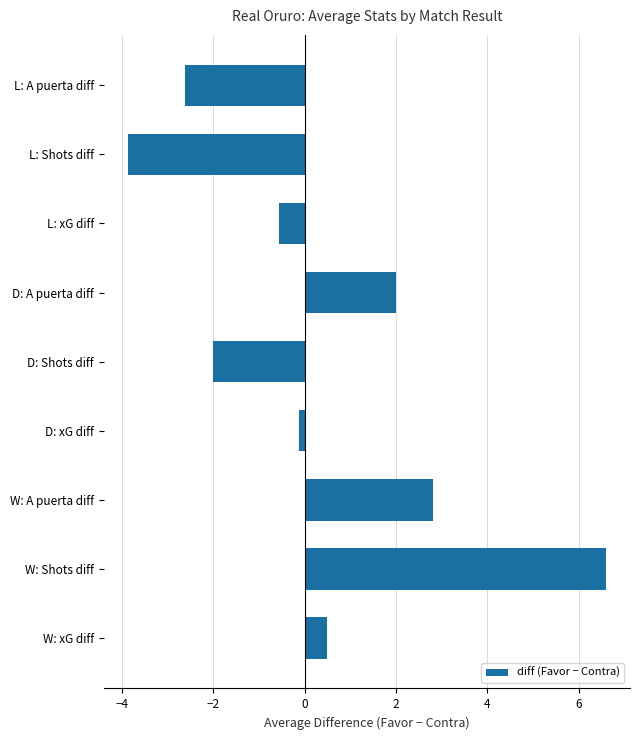

At which category does the chart reach its minimum across all series?

L: Shots diff